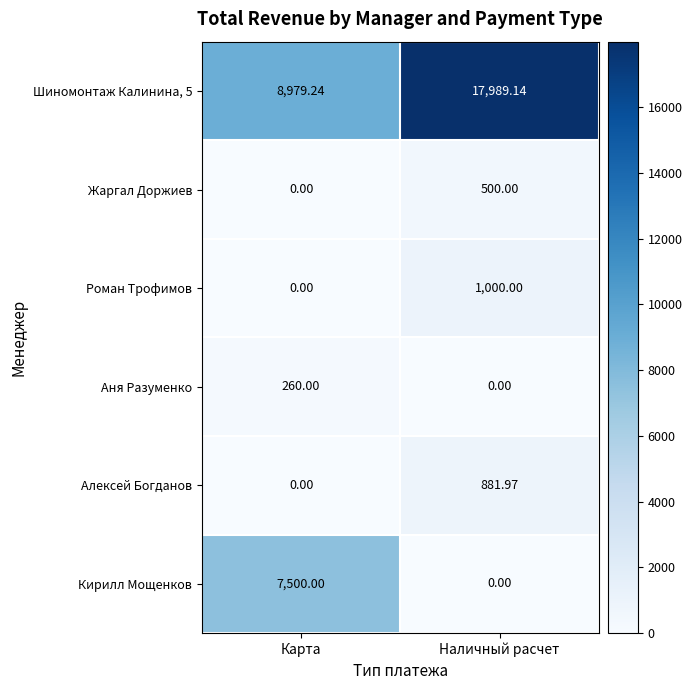

At how many categories does at least one series exceed 12523?

1